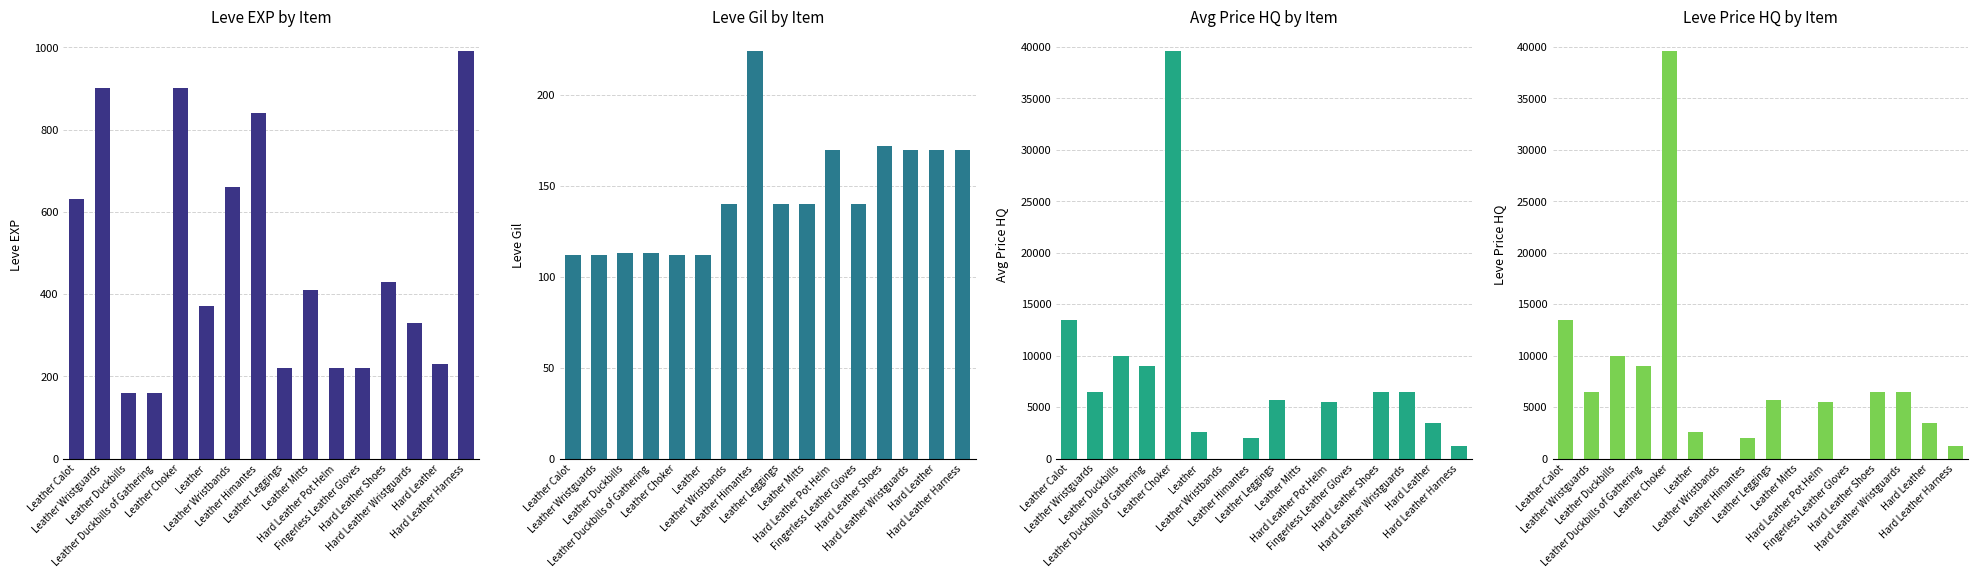

Rank the categories by Leve Gil value from lowest to highest.

Leather Calot, Leather Wristguards, Leather Choker, Leather, Leather Duckbills, Leather Duckbills of Gathering, Leather Wristbands, Leather Leggings, Leather Mitts, Fingerless Leather Gloves, Hard Leather Pot Helm, Hard Leather Wristguards, Hard Leather, Hard Leather Harness, Hard Leather Shoes, Leather Himantes